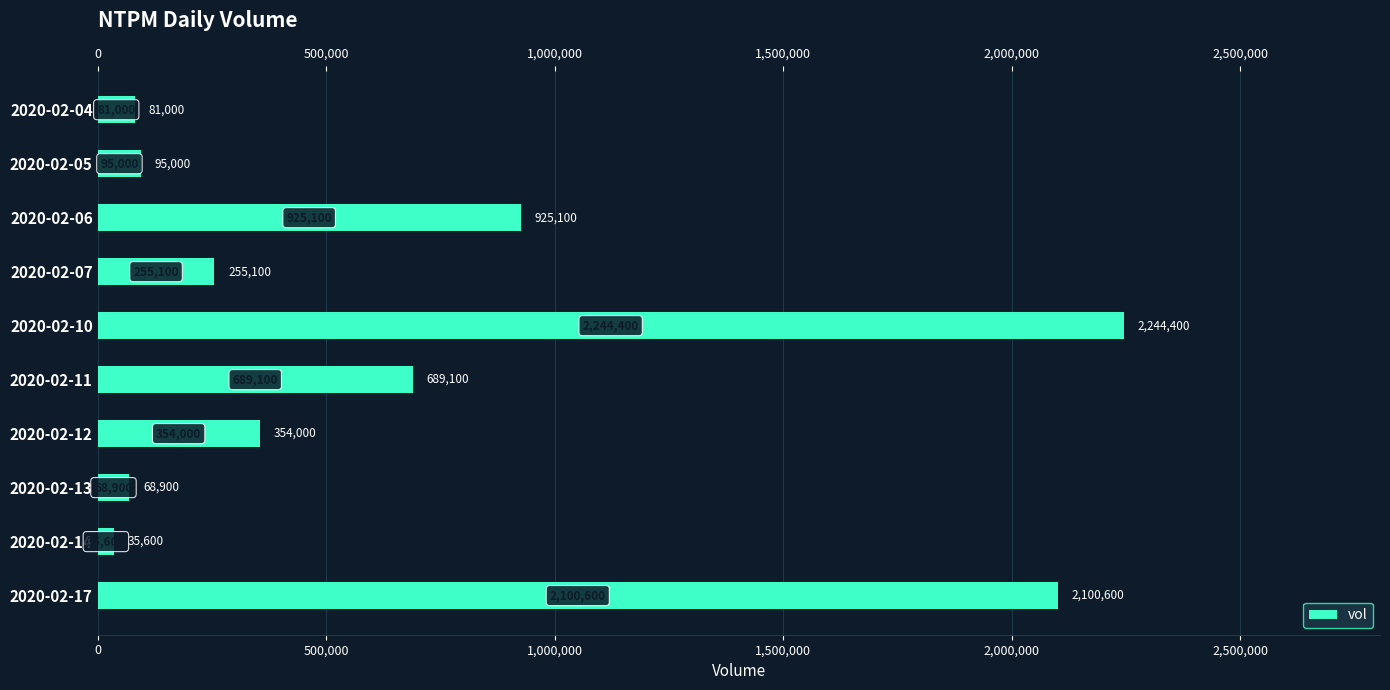

Approximately how many times larger is the value at 2020-02-05 compared to 2020-02-12?

0.3